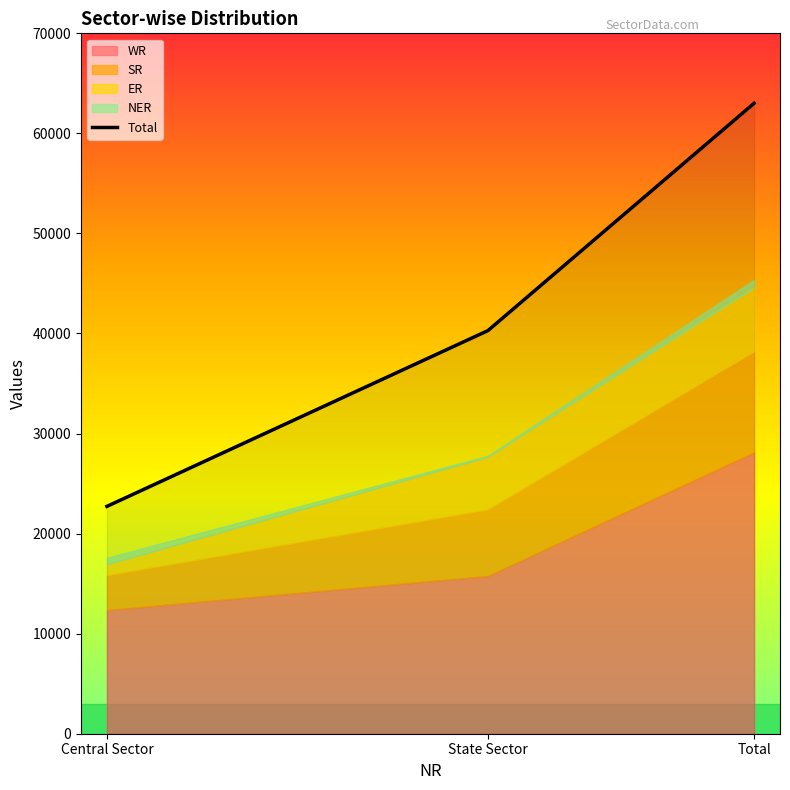

Reading right to left, extract all data points from this chart.

63014	40290	22723